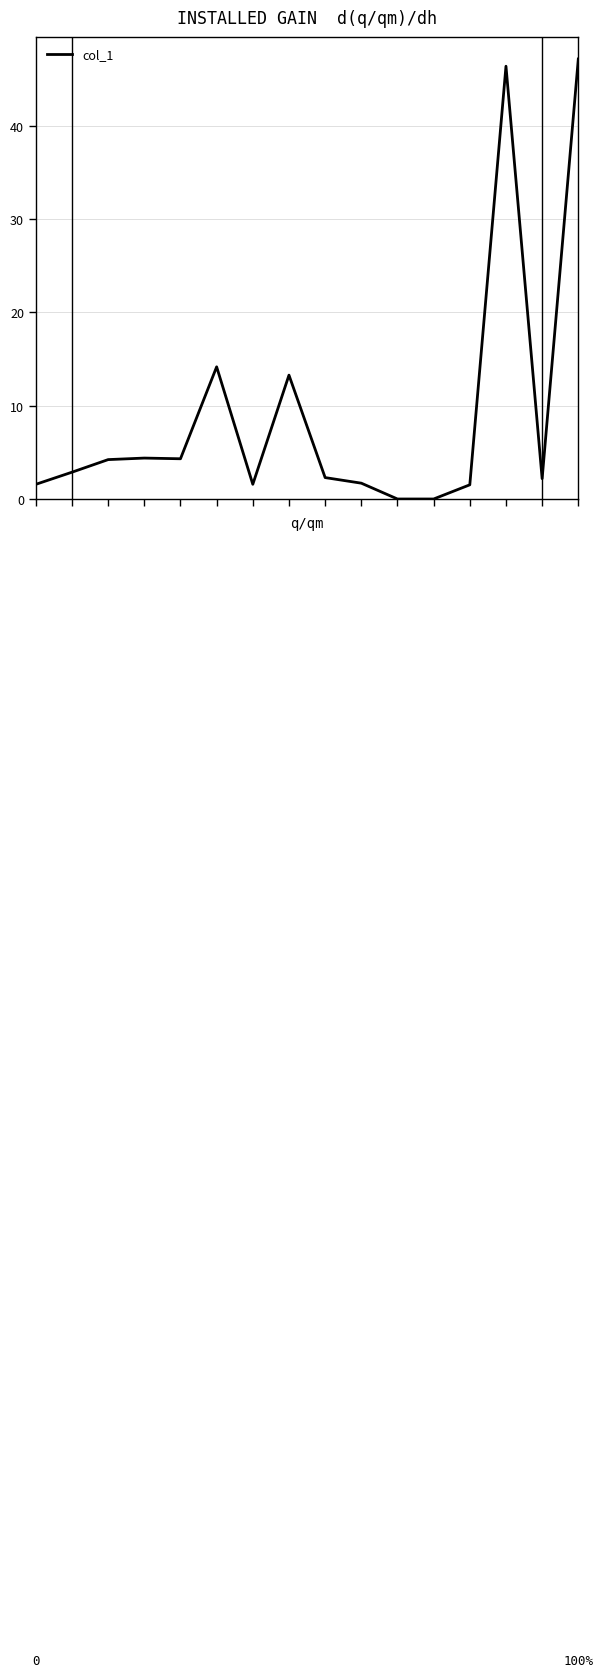

What is the difference between the maximum and minimum values?

47.1